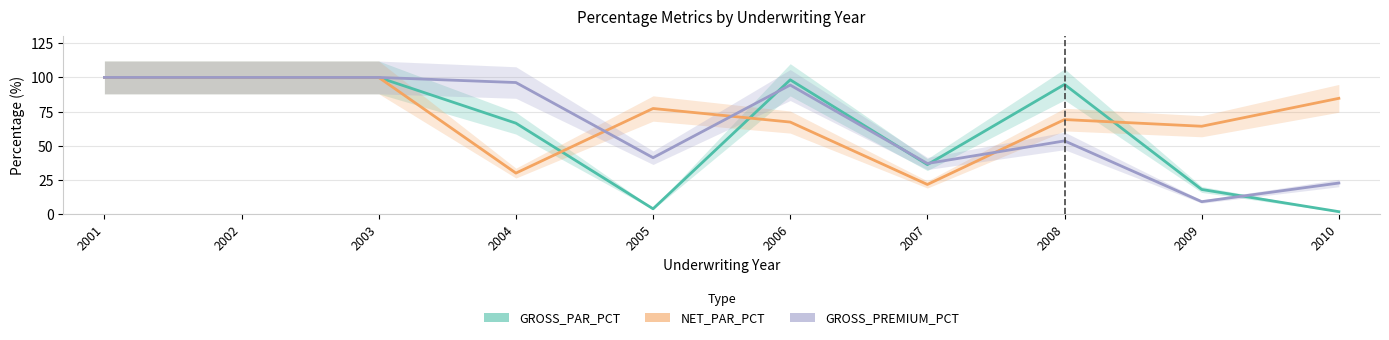

How many intersections are there between GROSS_PREMIUM_PCT and NET_PAR_PCT?

3